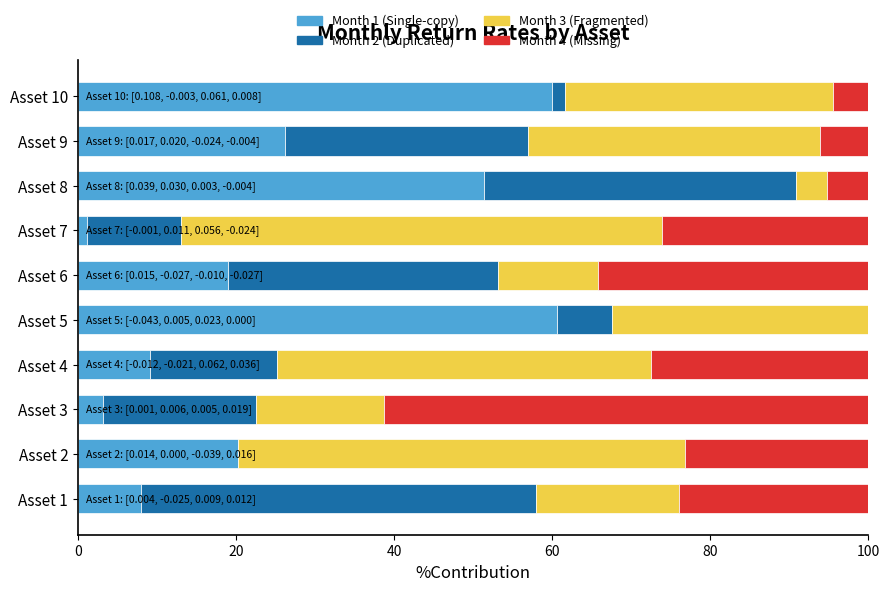

The Month 1 (Single-copy) series shows 34.1 at Asset 6. True or false?

False